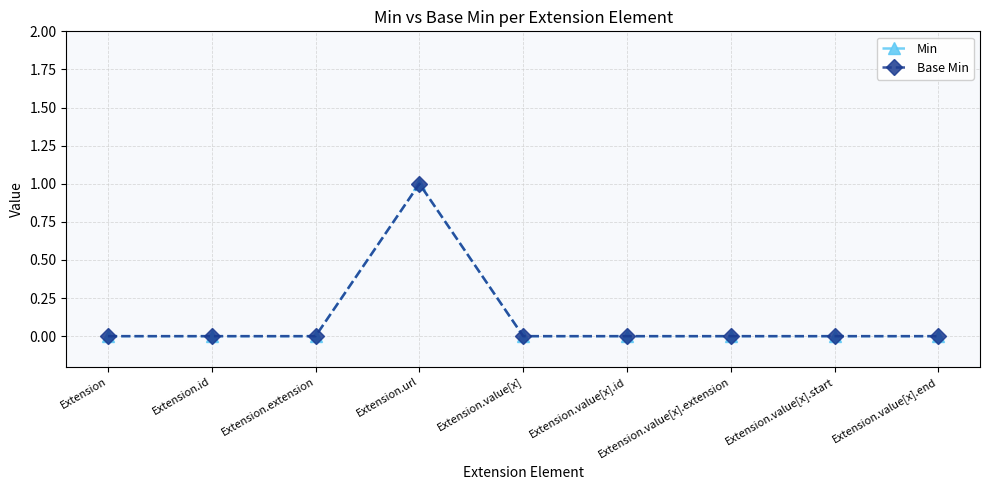

Reading right to left, transcribe all the data shown in this chart.

Min: Extension.value[x].end=0	Extension.value[x].start=0	Extension.value[x].extension=0	Extension.value[x].id=0	Extension.value[x]=0	Extension.url=1	Extension.extension=0	Extension.id=0	Extension=0
Base Min: Extension.value[x].end=0	Extension.value[x].start=0	Extension.value[x].extension=0	Extension.value[x].id=0	Extension.value[x]=0	Extension.url=1	Extension.extension=0	Extension.id=0	Extension=0